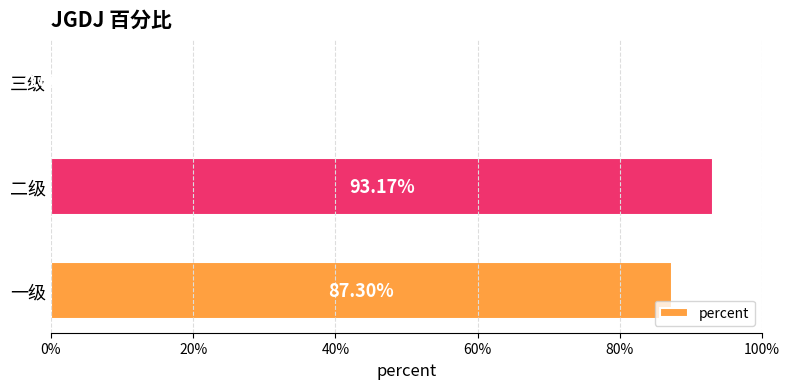

Are the bars horizontal?

Yes